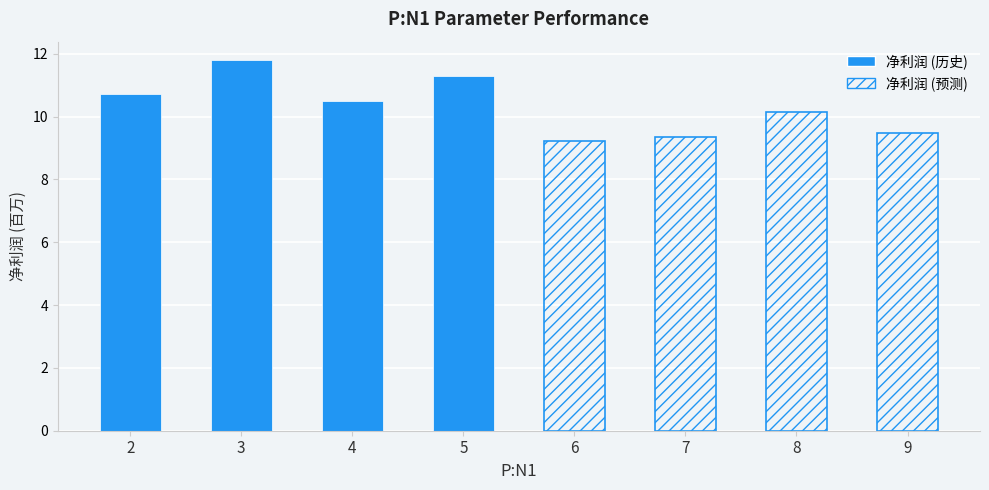

What is the value of the 净利润 (预测) bar at the 4th from the left?

9.5